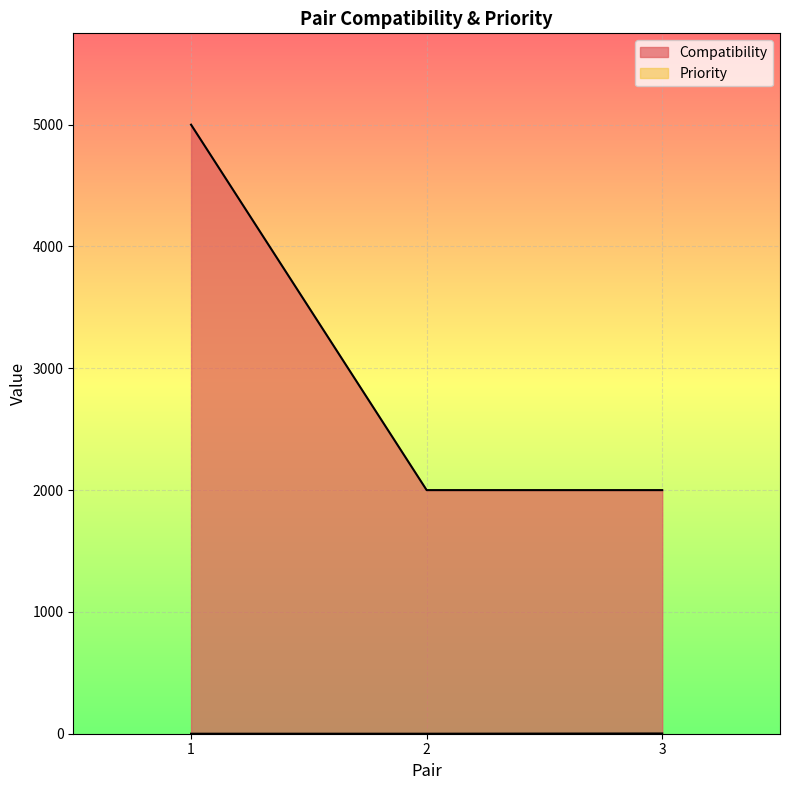

What value does the Compatibility series have at 1?

5000